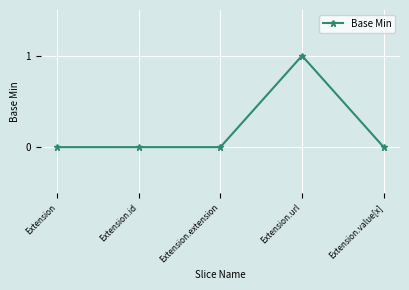

What is the difference between the maximum and minimum values?

1